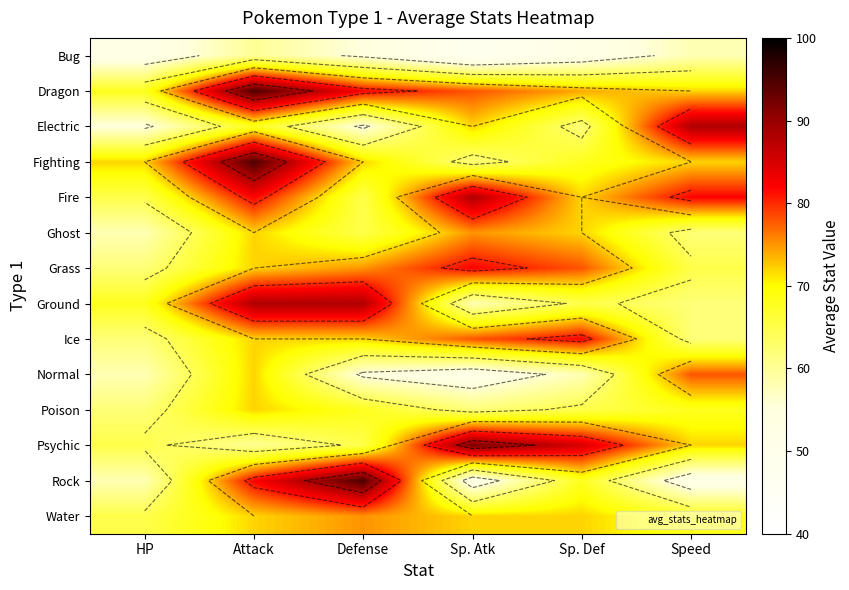

Read the Dragon value at Attack.

95